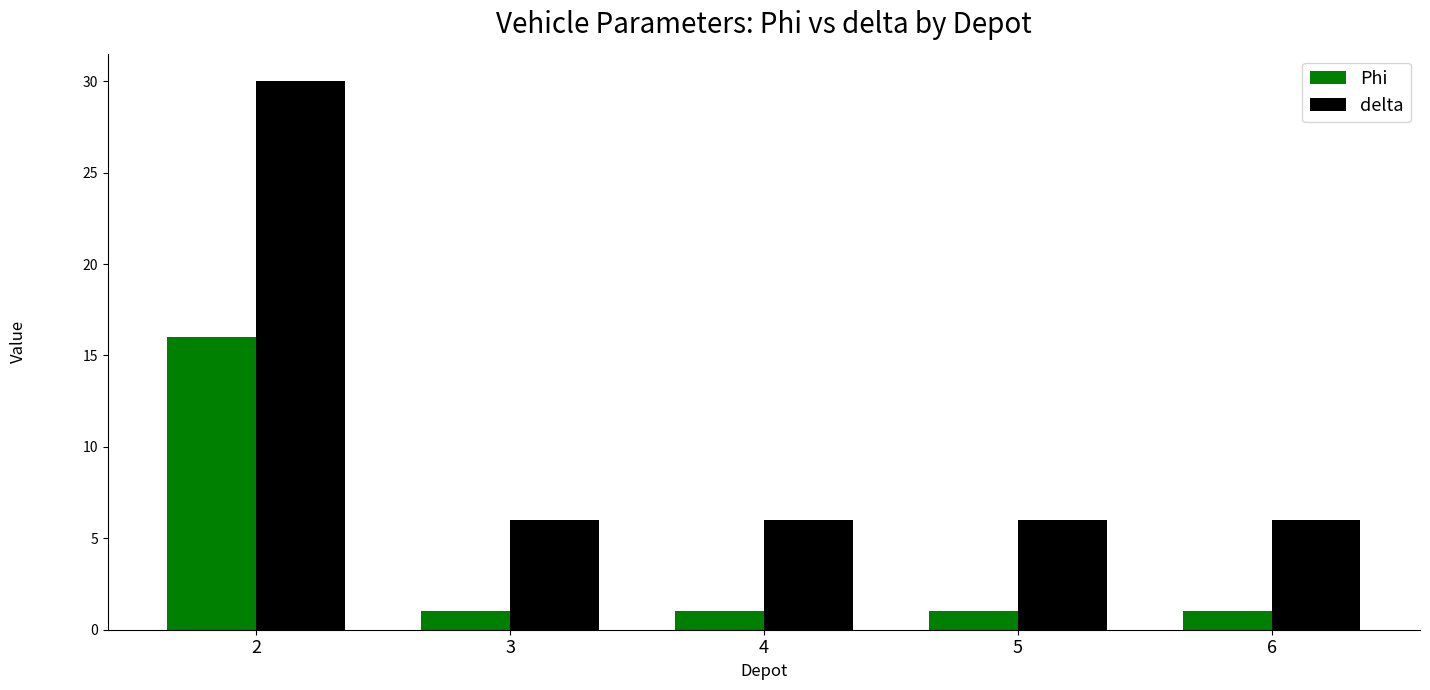

What is the value of the delta bar at the 3rd from the left?

6